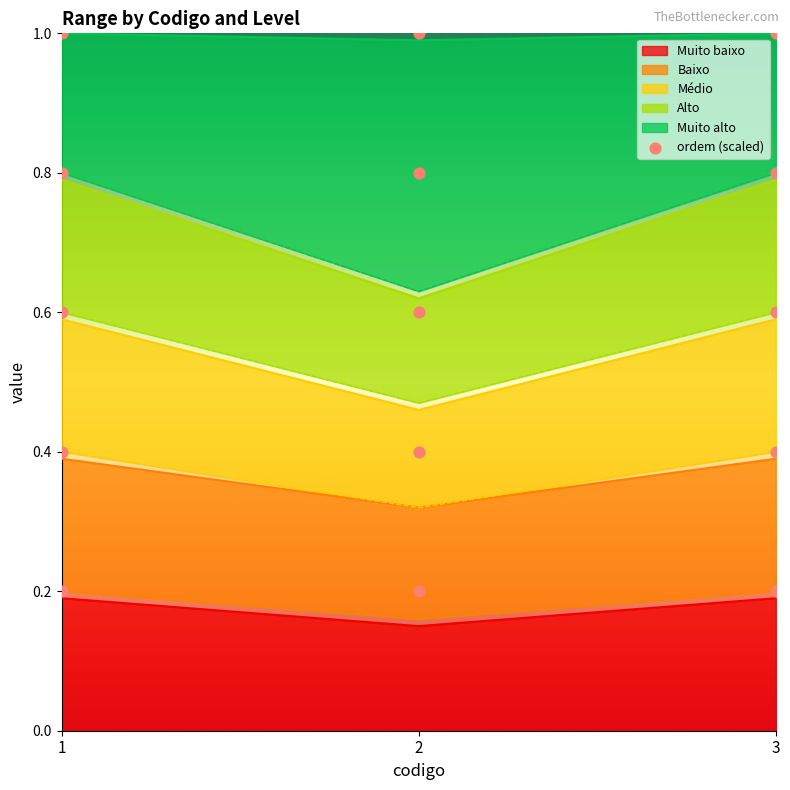

How many Muito baixo values are between 0 and 1?

3